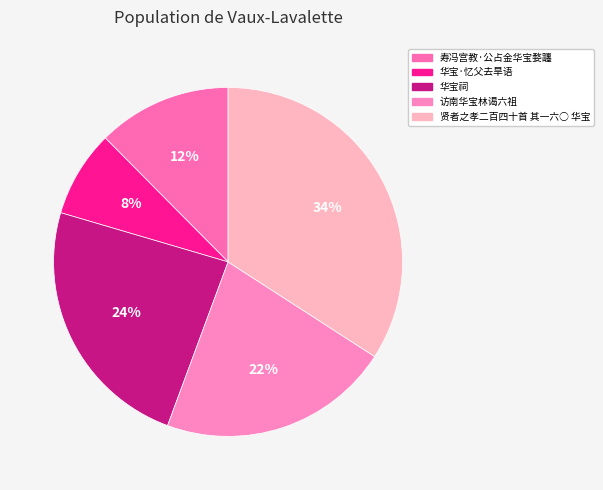

Which category has the smallest portion of the pie?

华宝·忆父去旱语